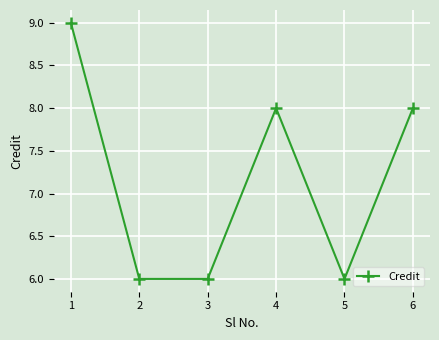

What is the value of the 3rd point from the left?

6